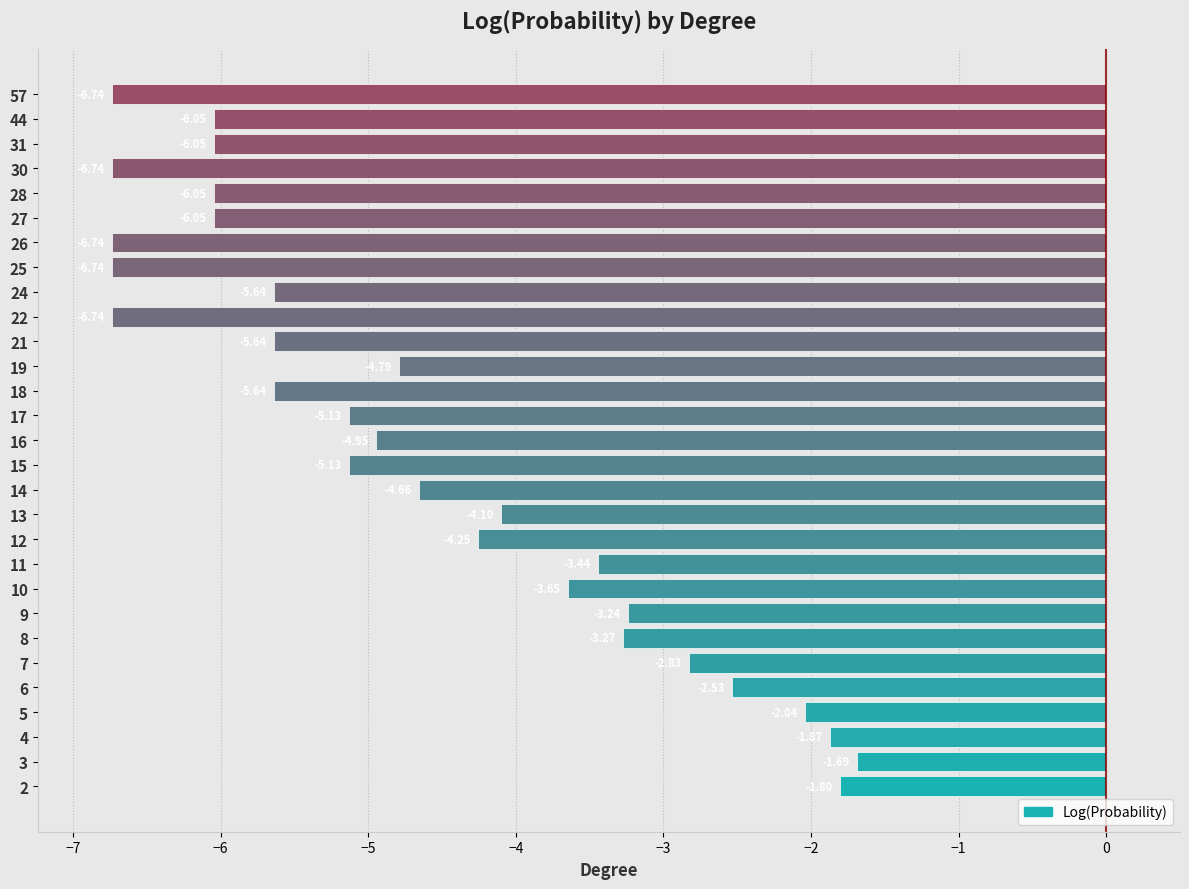

What is the difference between the second highest and minimum values?

4.9